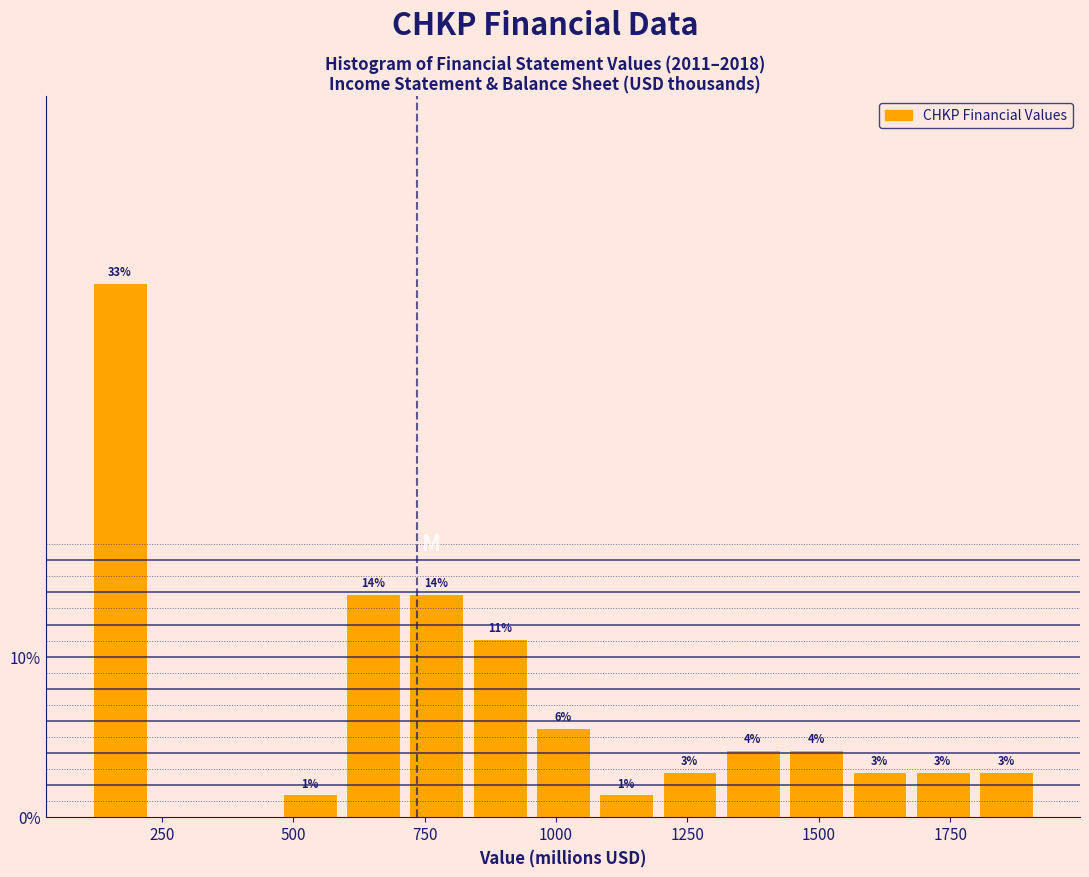

Around what value on the x-axis is the tallest bar? Give the approximate position of its centre, as read against the axis.

150